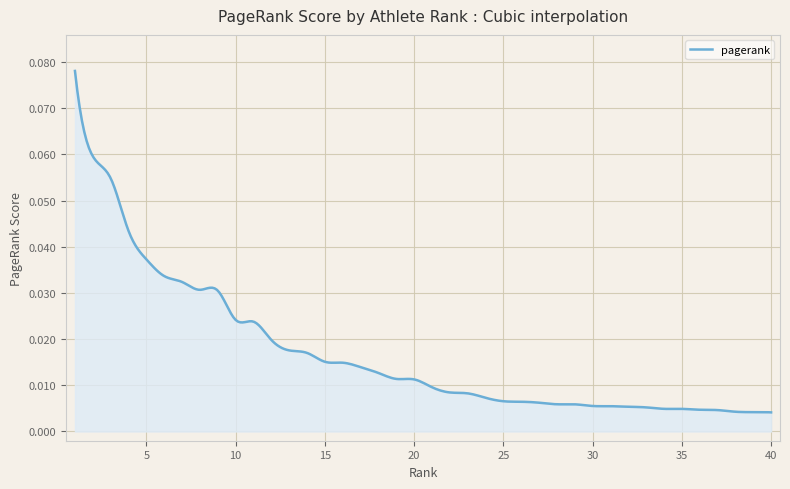

Does the chart display data point markers on the line(s)?

No